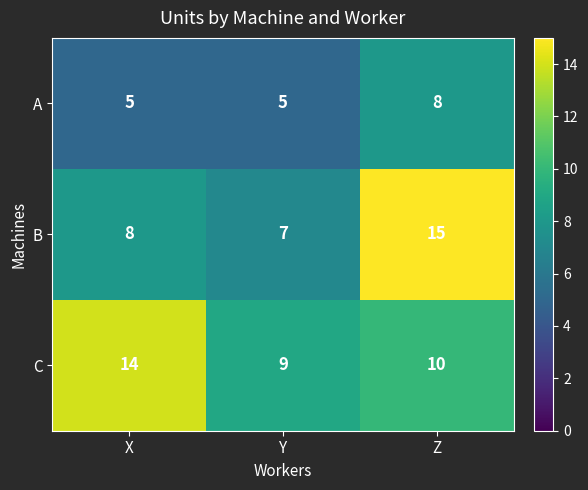

Read the A value at X.

5